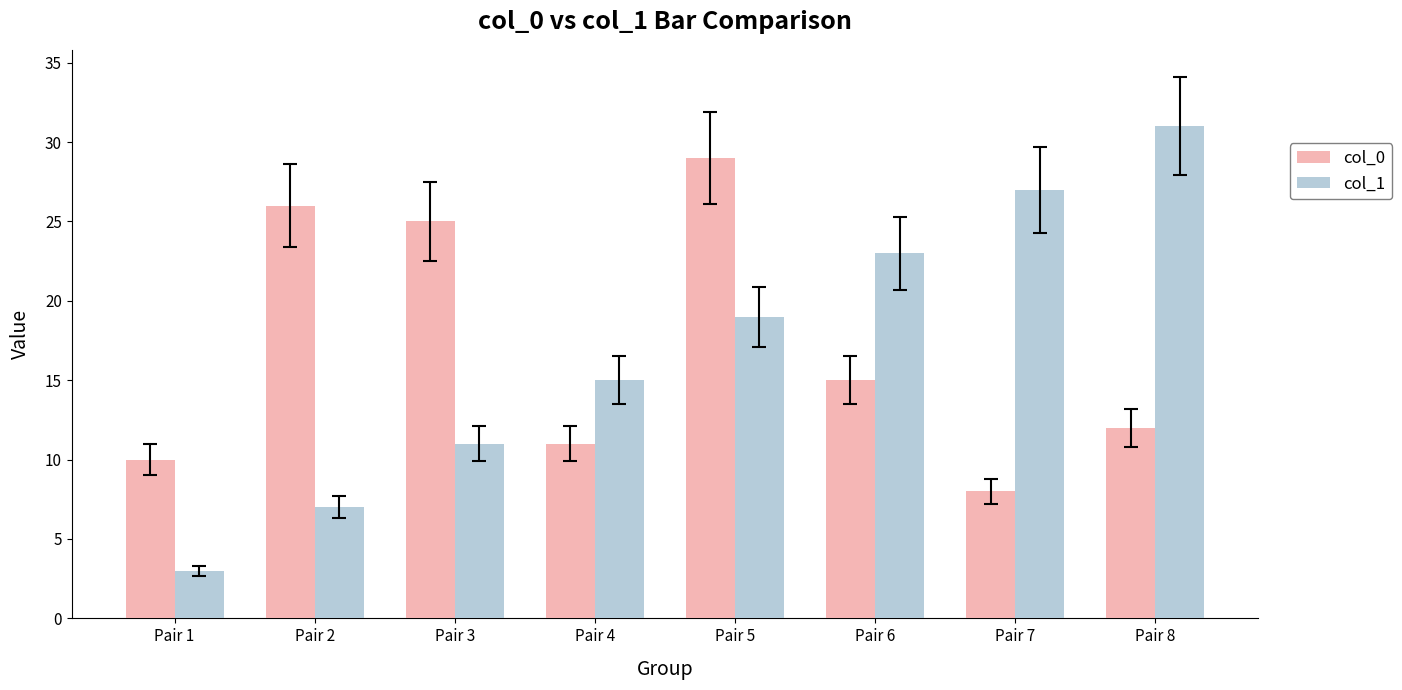

The col_1 series shows 11 at Pair 3. True or false?

True